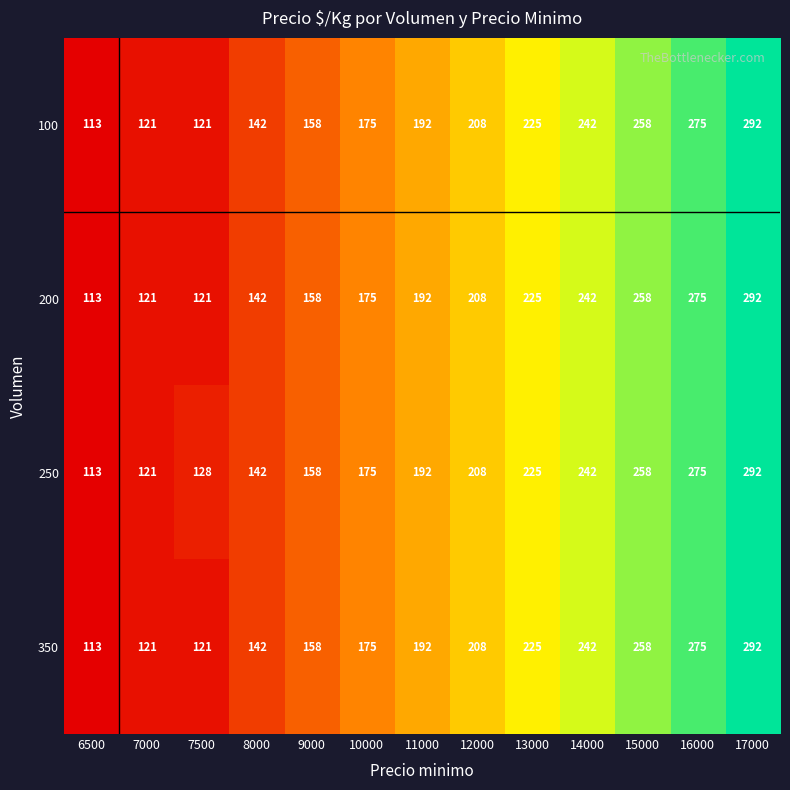

Count the number of categories in the chart.

13